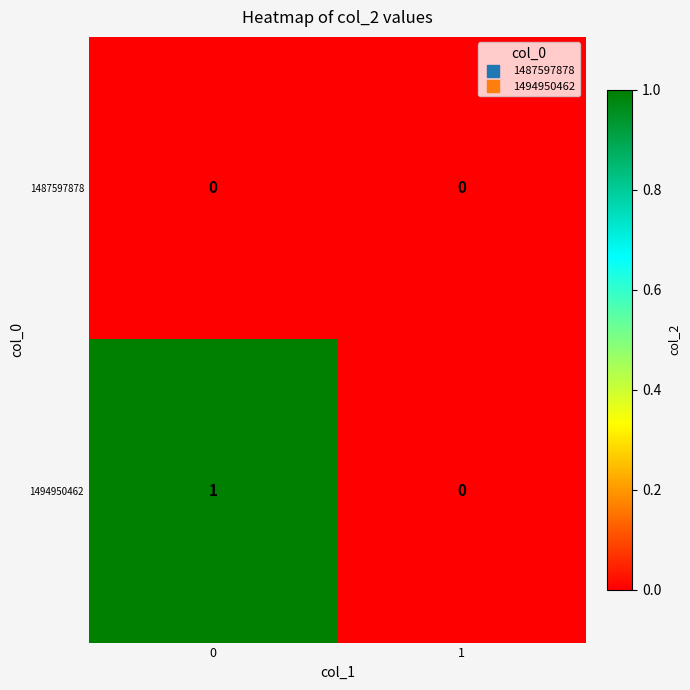

List the series in order of their peak value, lowest first.

1487597878, 1494950462